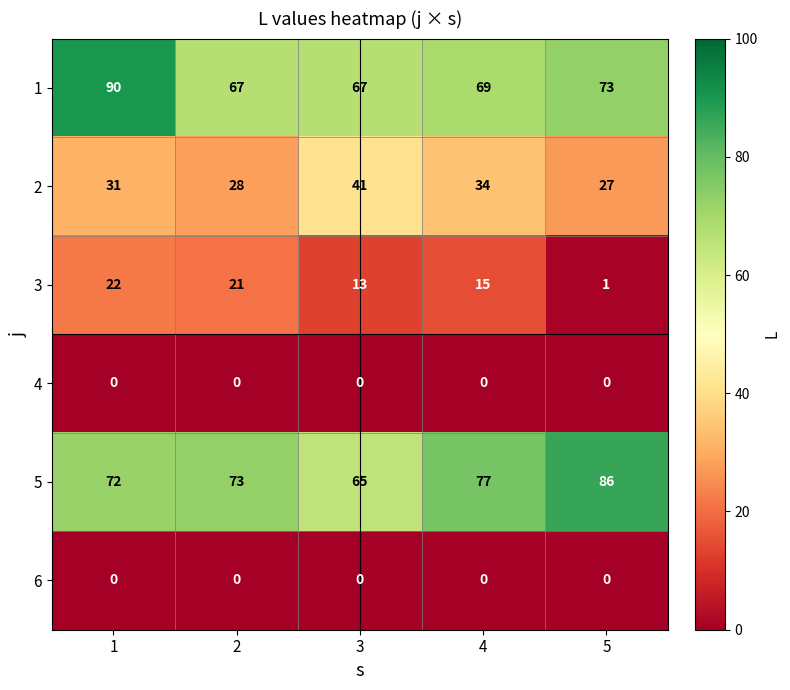

The 1 series shows 73 at 5. True or false?

True